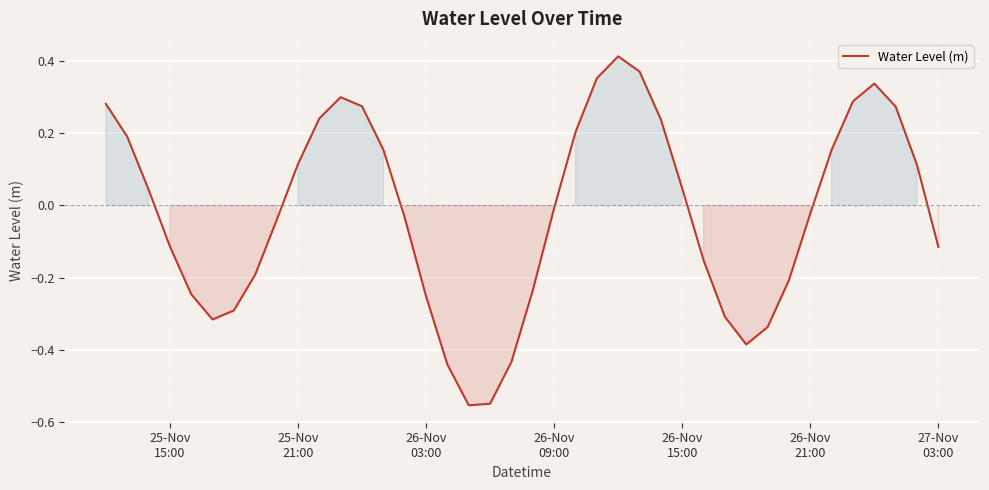

Reading left to right, extract all data points from this chart.

0.3	0.2	0.0	-0.1	-0.2	-0.3	-0.3	-0.2	-0.0	0.1	0.2	0.3	0.3	0.2	-0.0	-0.3	-0.4	-0.6	-0.5	-0.4	-0.2	-0.0	0.2	0.4	0.4	0.4	0.2	0.0	-0.2	-0.3	-0.4	-0.3	-0.2	-0.0	0.2	0.3	0.3	0.3	0.1	-0.1